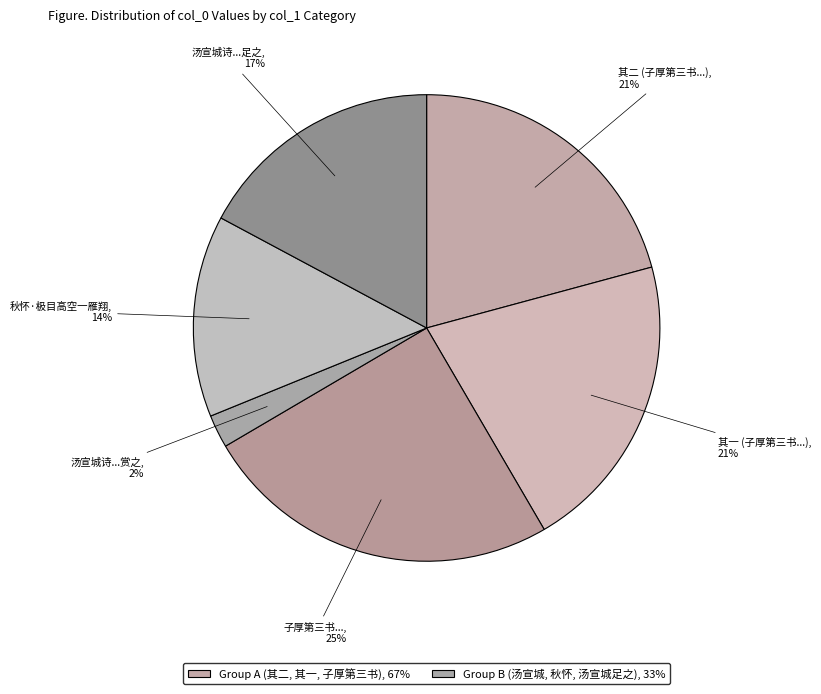

Count the number of slices in the pie.

6